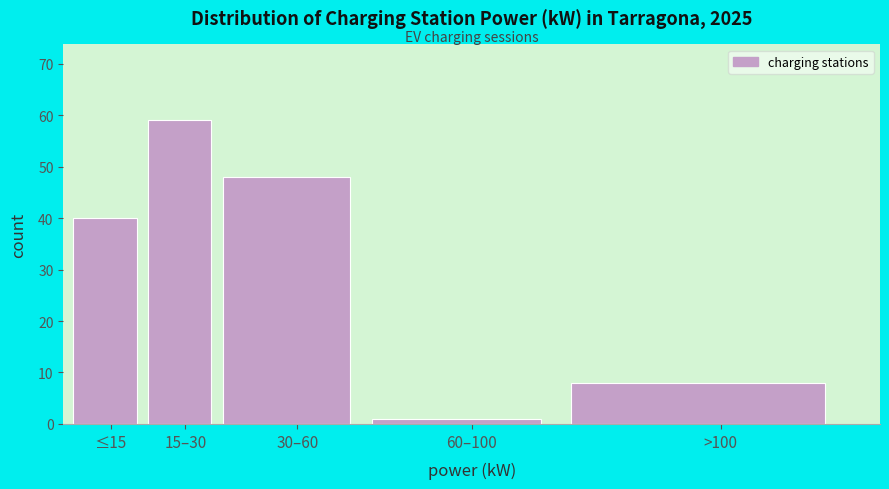

Reading left to right, list all the values displayed in this chart.

40	59	48	1	8